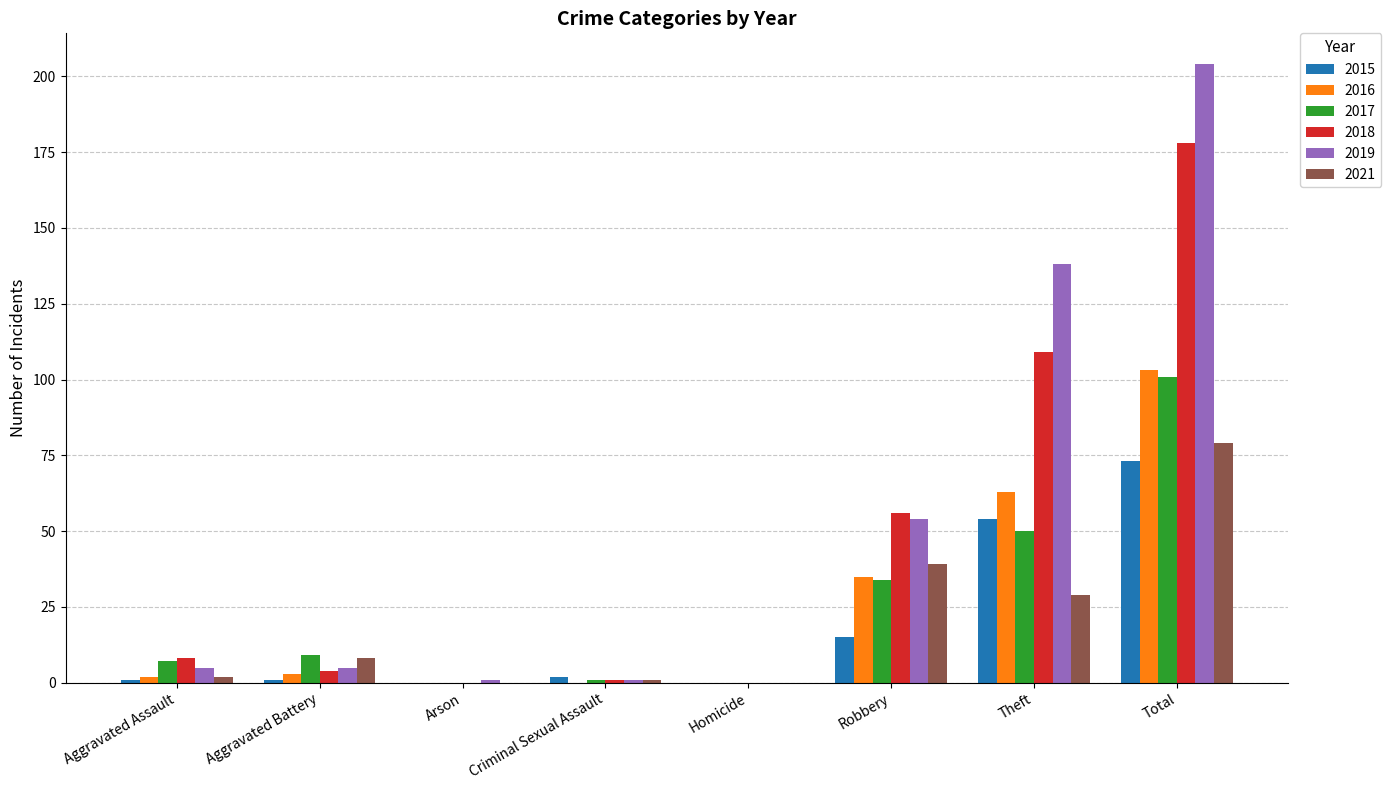

Count the number of data series in this chart.

6